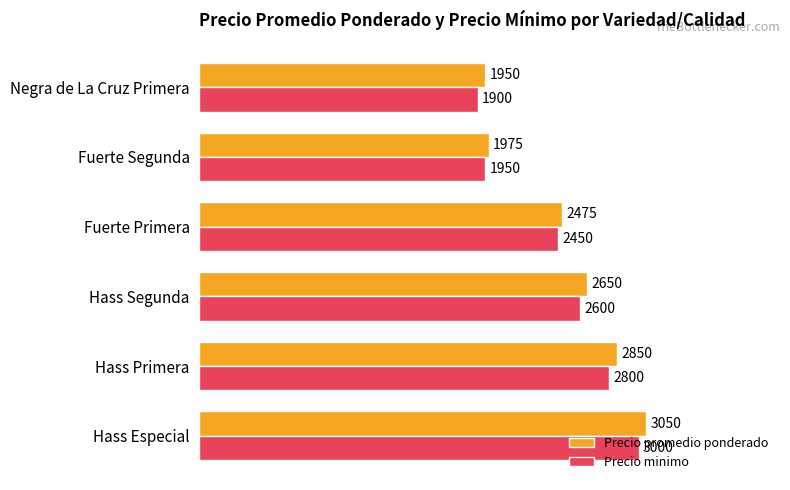

True or false: Precio minimo has a value of 1900 at Negra de La Cruz Primera.

True